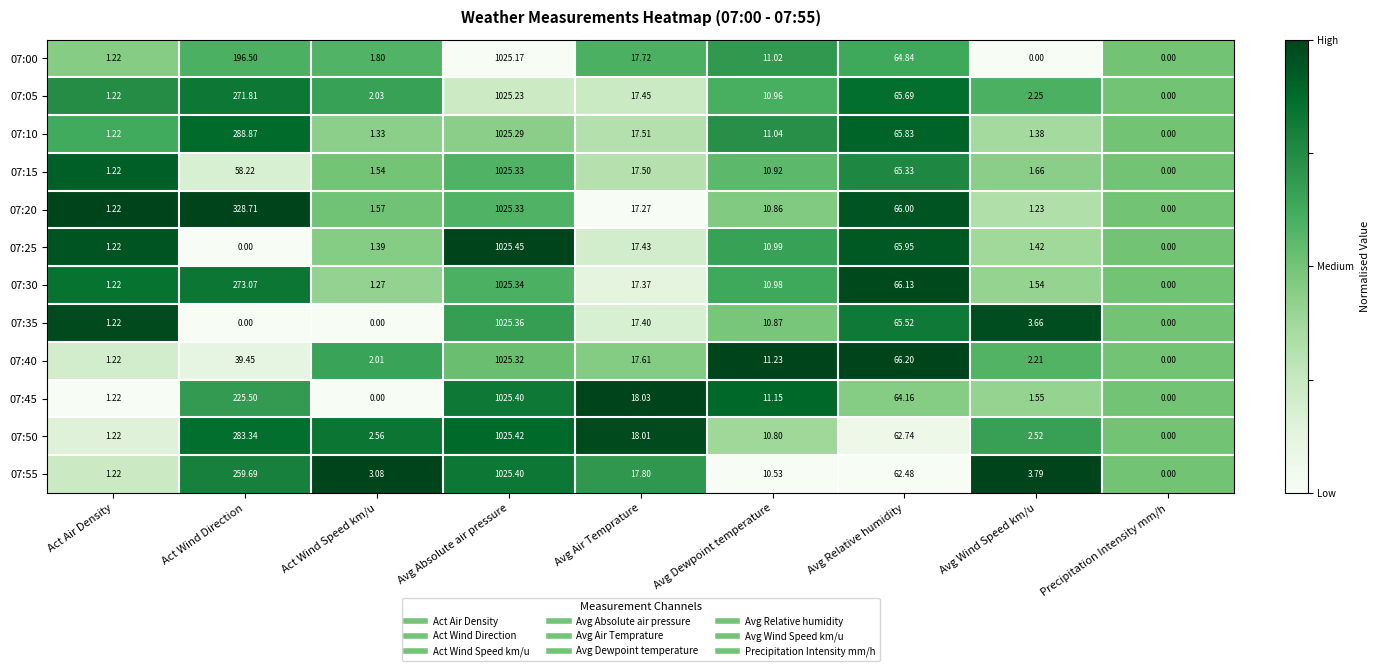

Is the value of 07:55 at Avg Relative humidity greater than the value of 07:35 at Act Air Density?

Yes